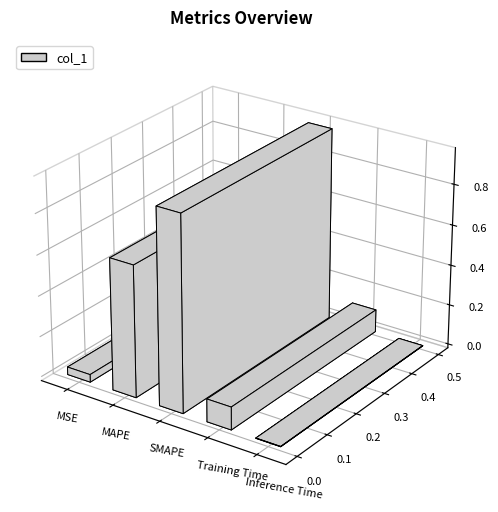

What is the maximum value shown in the chart?

1.0